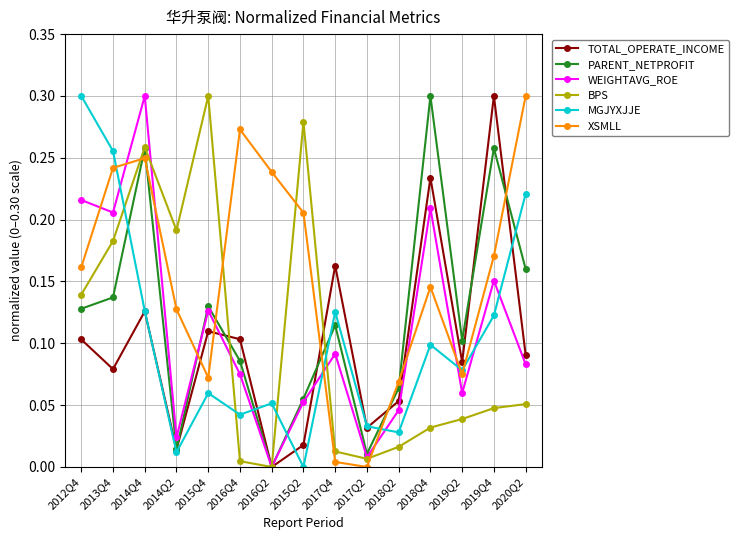

Which series has the largest total across all categories?

XSMLL